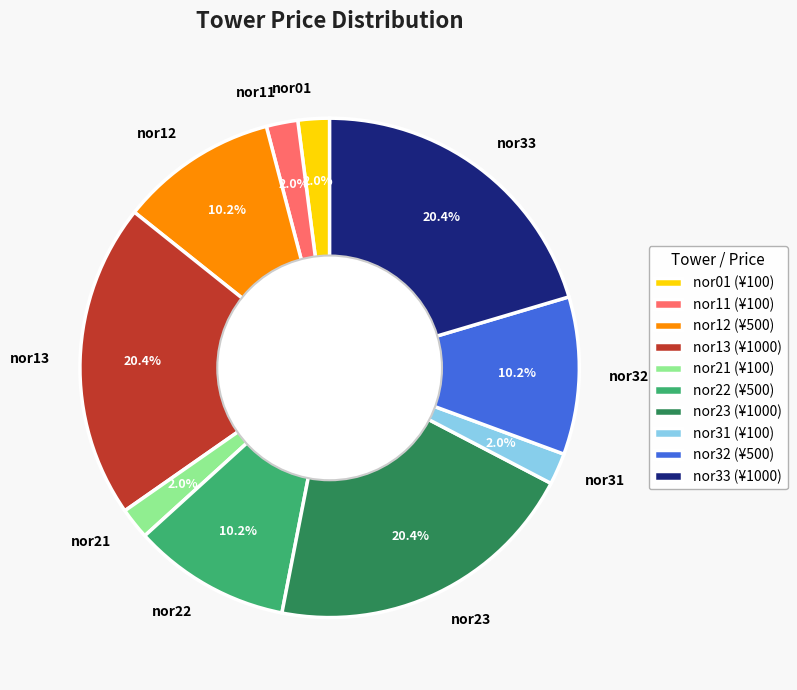

To the nearest percent, what is the average slice percentage?

10%